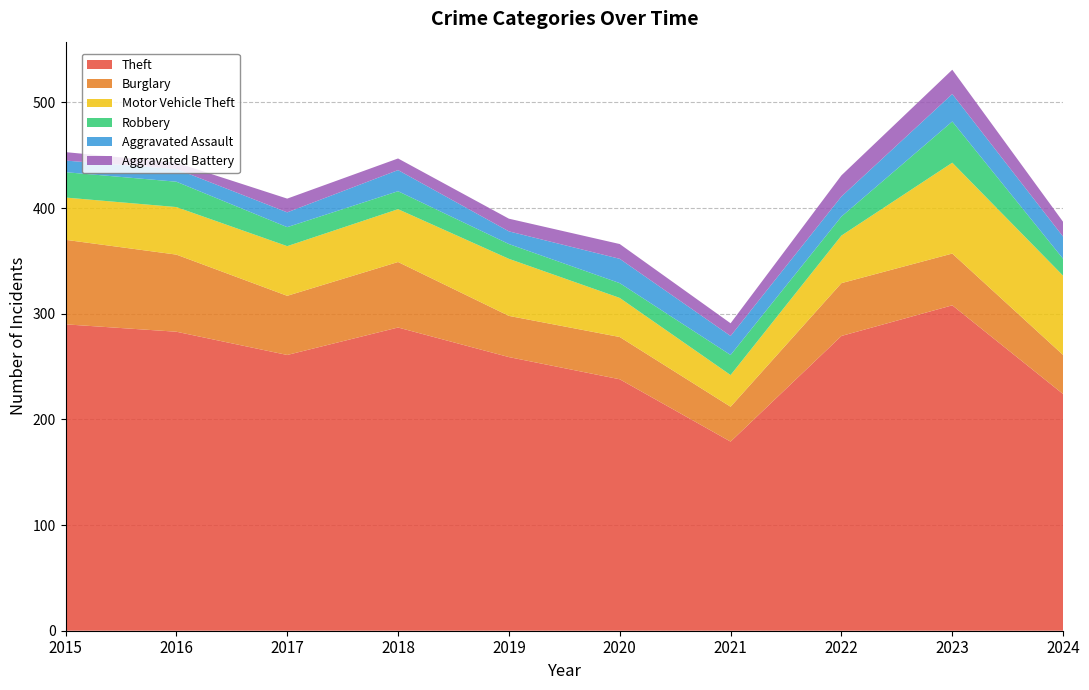

Reading left to right, what are all the values shown in this chart?

Theft: 290	283	261	287	259	238	179	279	308	224
Burglary: 80	73	56	62	39	40	33	50	49	37
Motor Vehicle Theft: 40	45	47	50	54	37	30	45	86	75
Robbery: 24	24	18	17	14	14	19	18	39	16
Aggravated Assault: 11	12	14	20	12	23	18	19	26	21
Aggravated Battery: 8	6	13	11	12	14	12	20	23	14